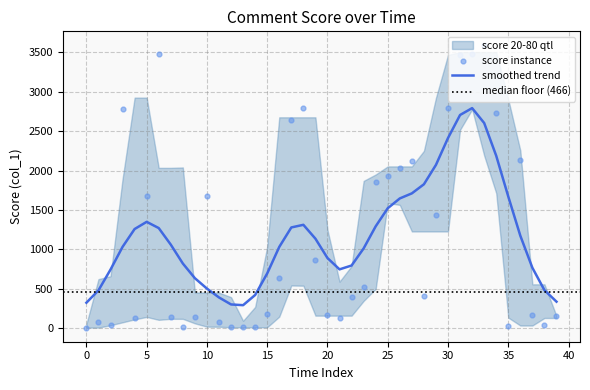

The value of smoothed trend at 35 is 1138.6. True or false?

False